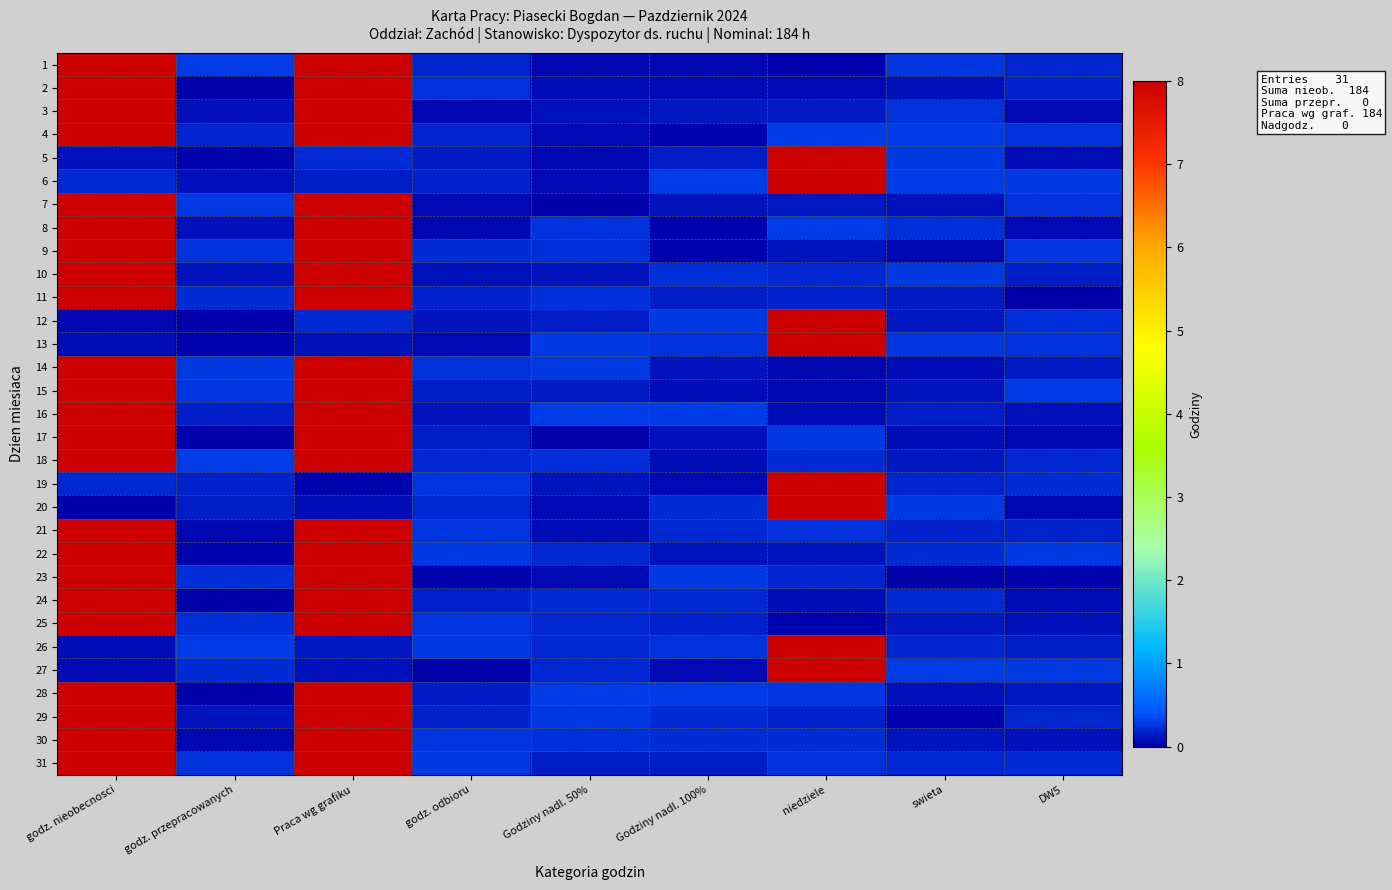

At which category is the sum across all series the highest?

Praca wg grafiku